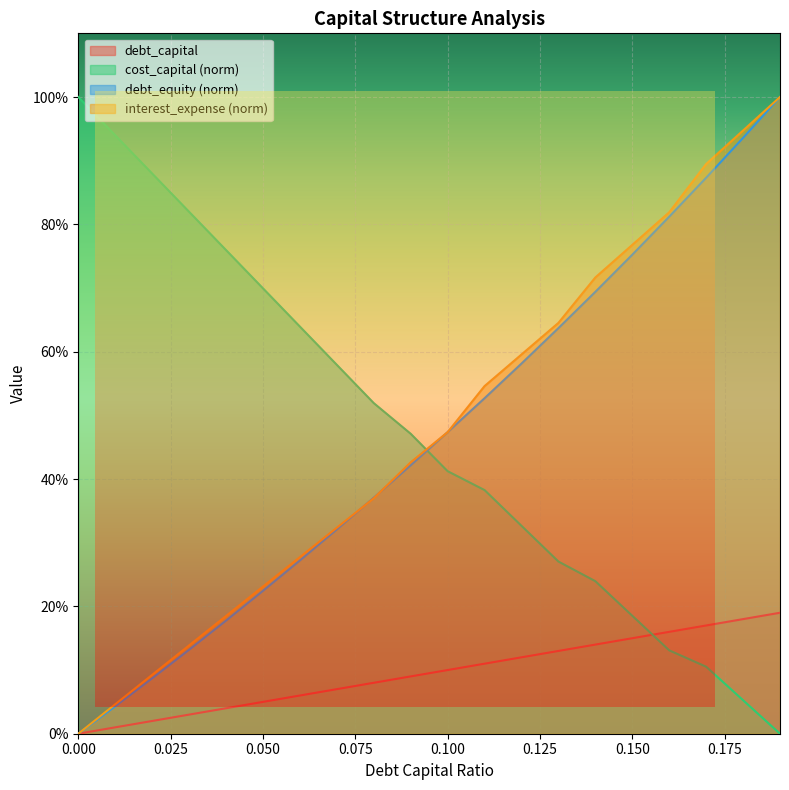

True or false: debt_capital and debt_equity cross at least once.

False